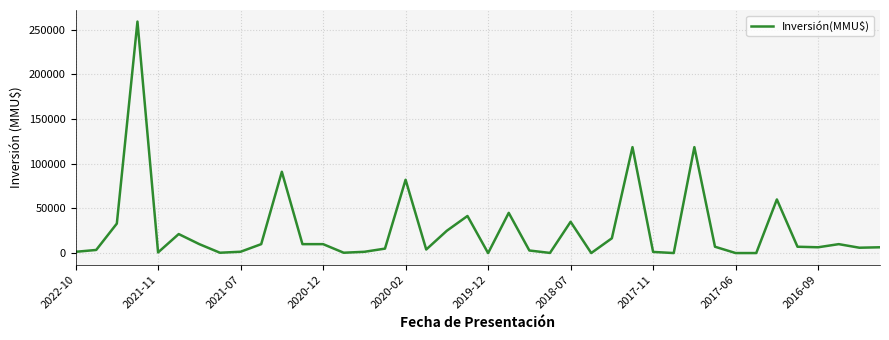

What is the greatest value displayed?

259000